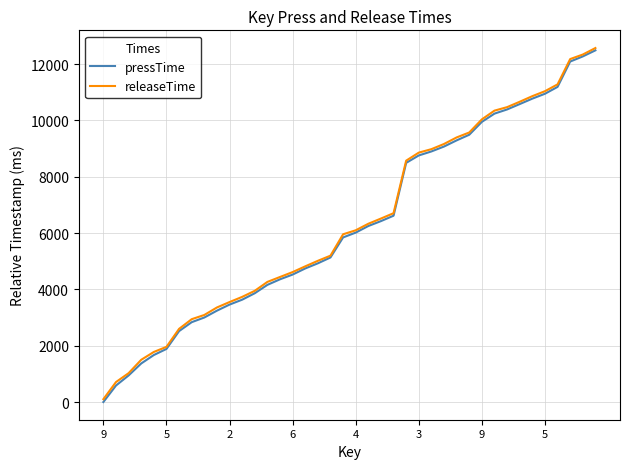

Which series has the widest spread of values?

pressTime